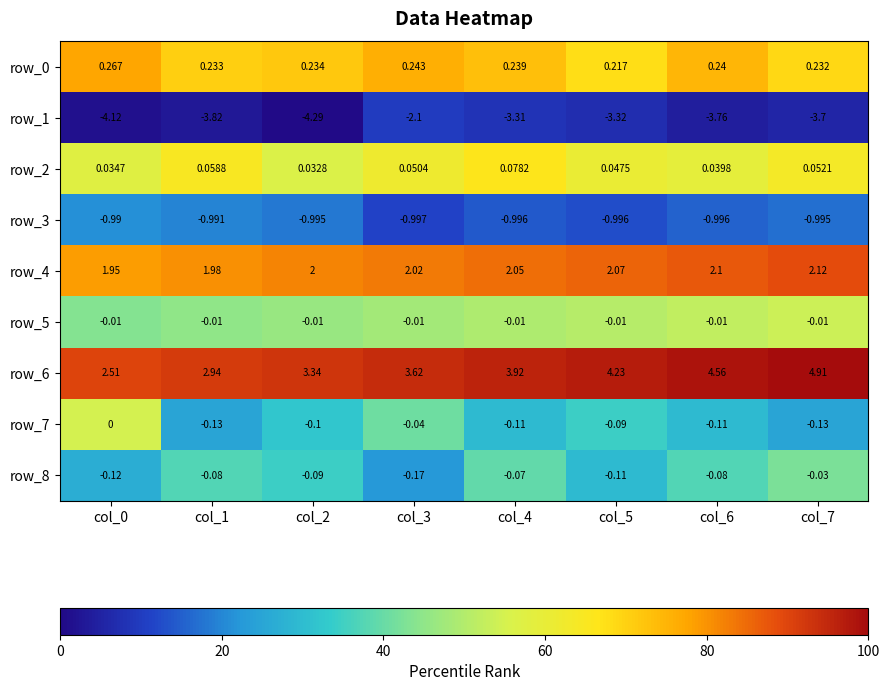

Is the value of row_7 at col_7 greater than the value of row_5 at col_0?

No